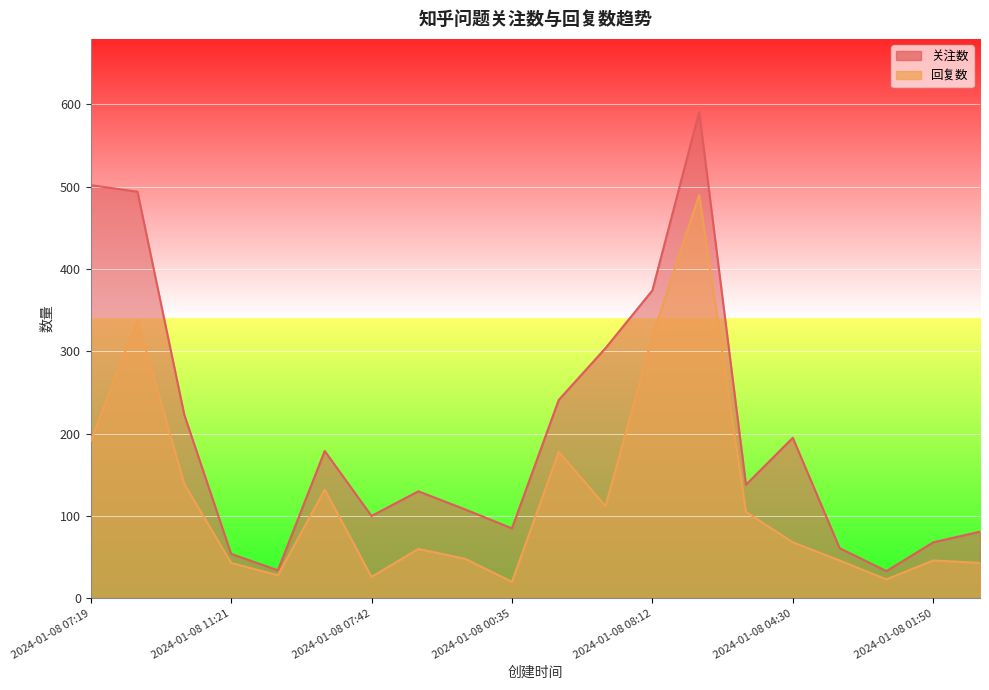

How many series are shown in this chart?

2